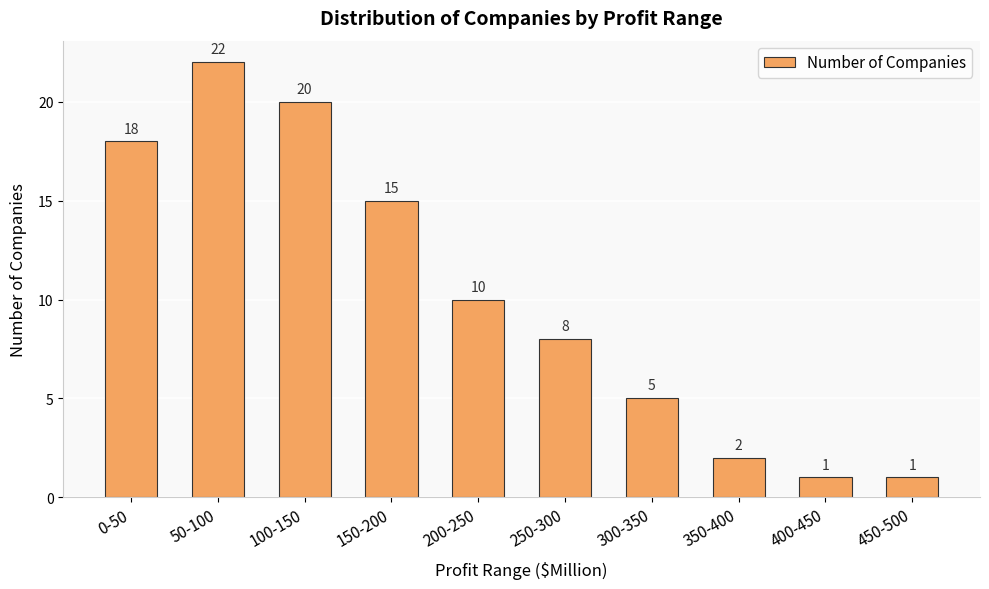

What is the change in value from 100-150 to 400-450?

-19